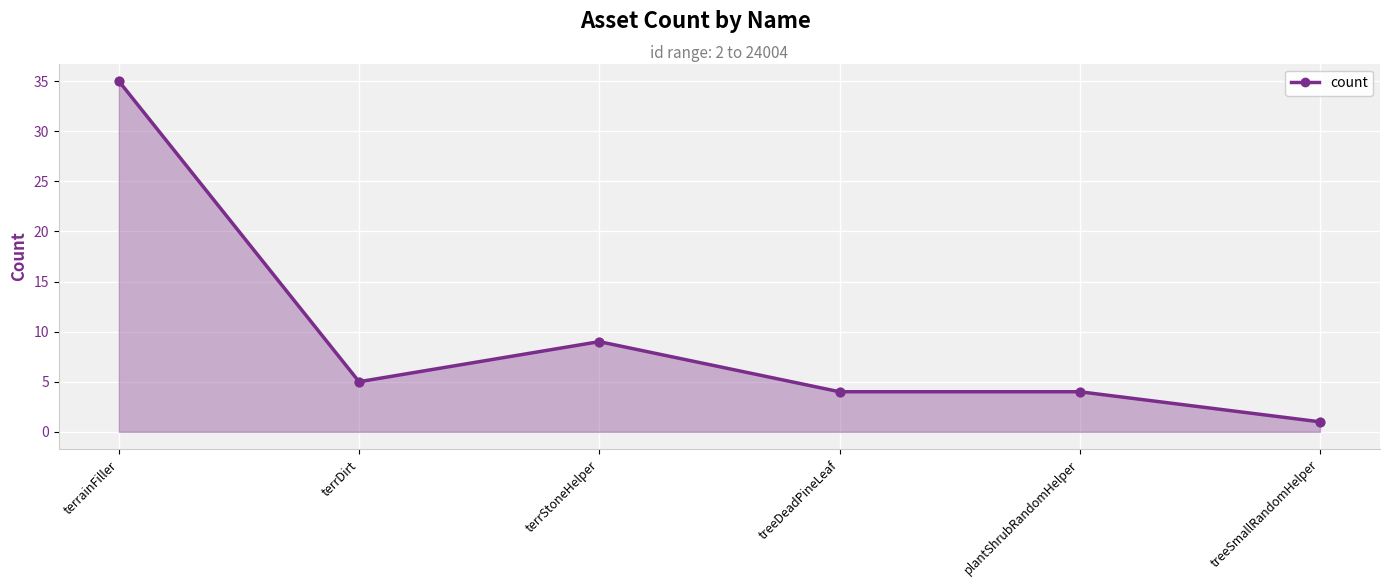

Which has a higher value, treeDeadPineLeaf or terrDirt?

terrDirt